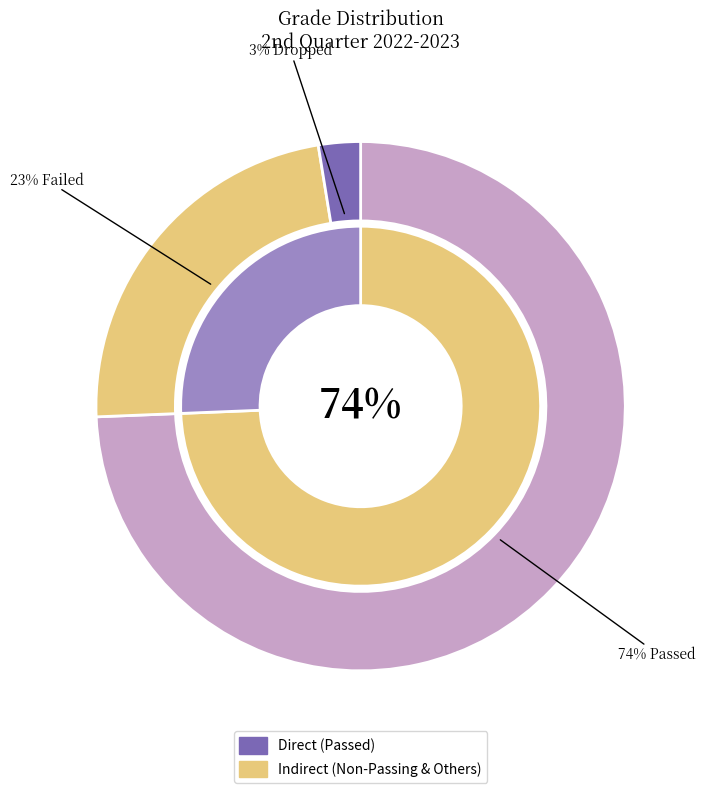

Which category has the smallest portion of the pie?

Dropped